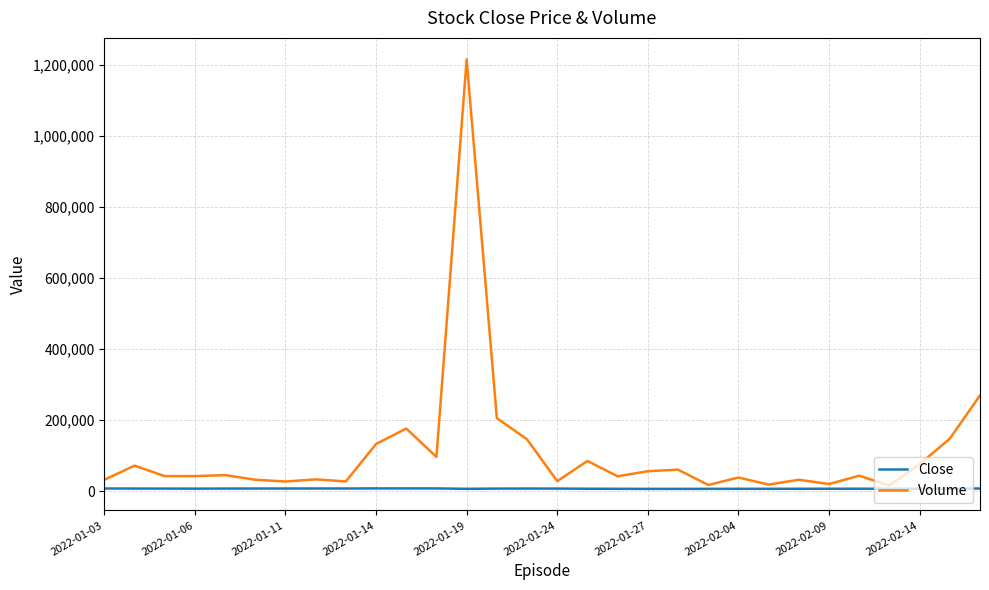

What is the greatest value displayed?

1216680